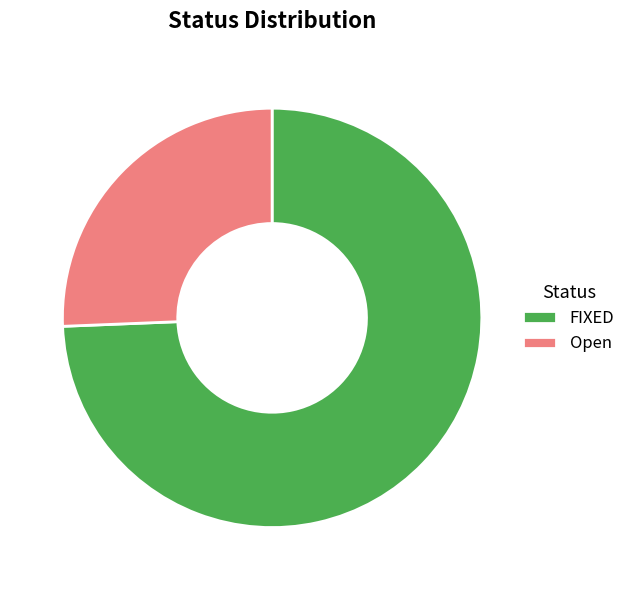

Combined, do Open and FIXED account for over 50%?

Yes